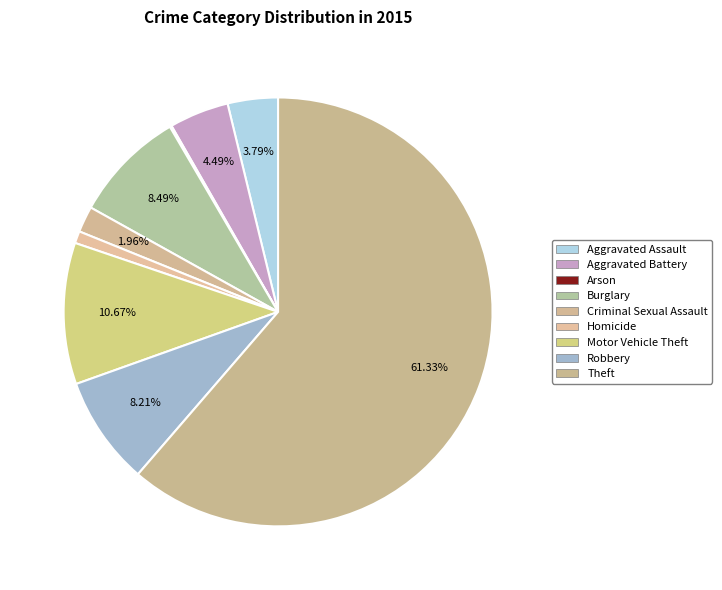

What is the largest slice in the pie chart?

Theft